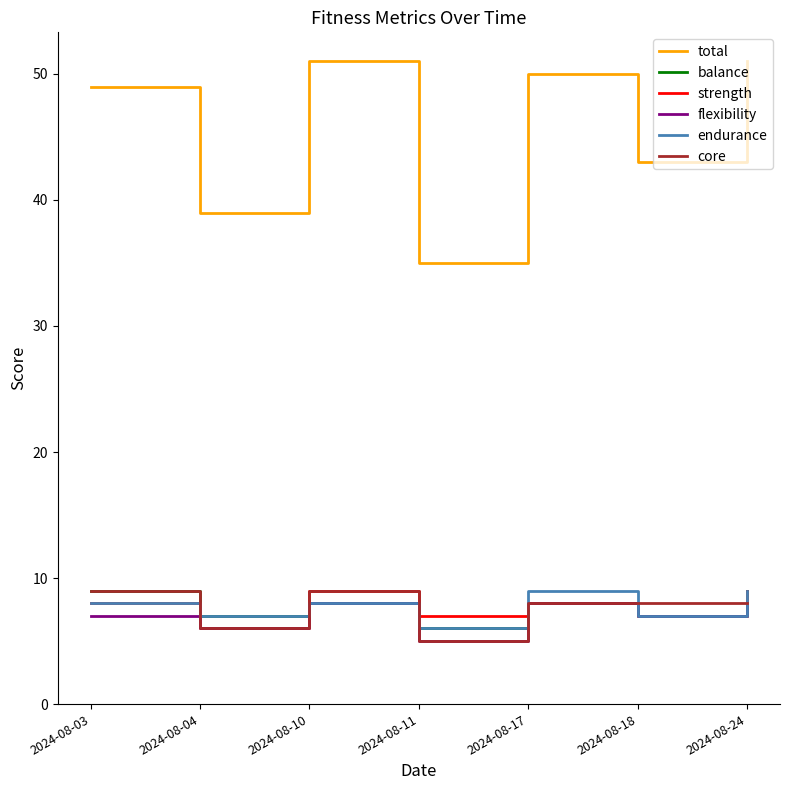

What is the smallest value displayed?

5